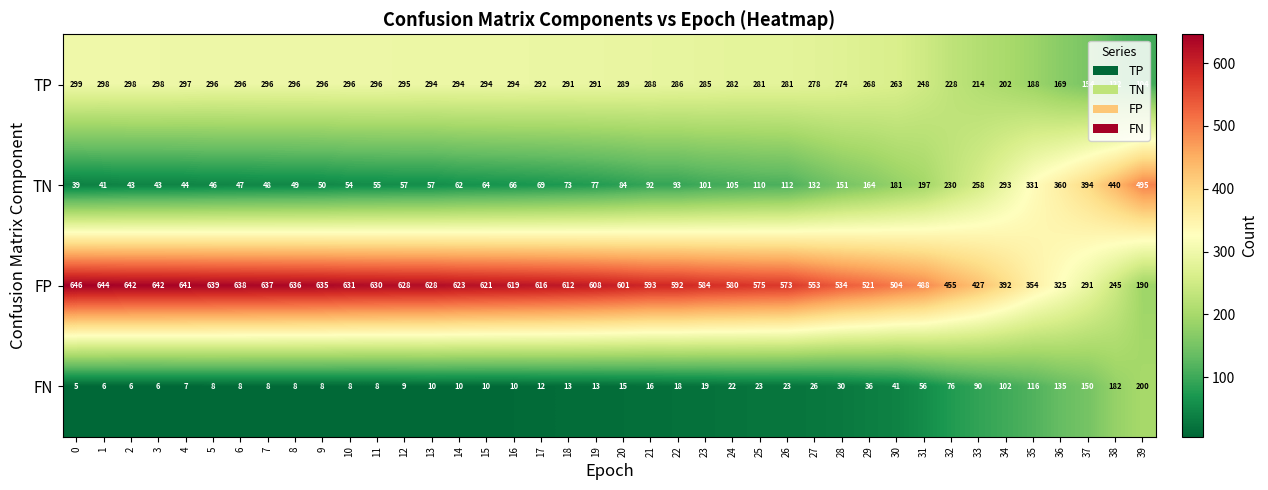

The value of FP at 2 is 1056. True or false?

False